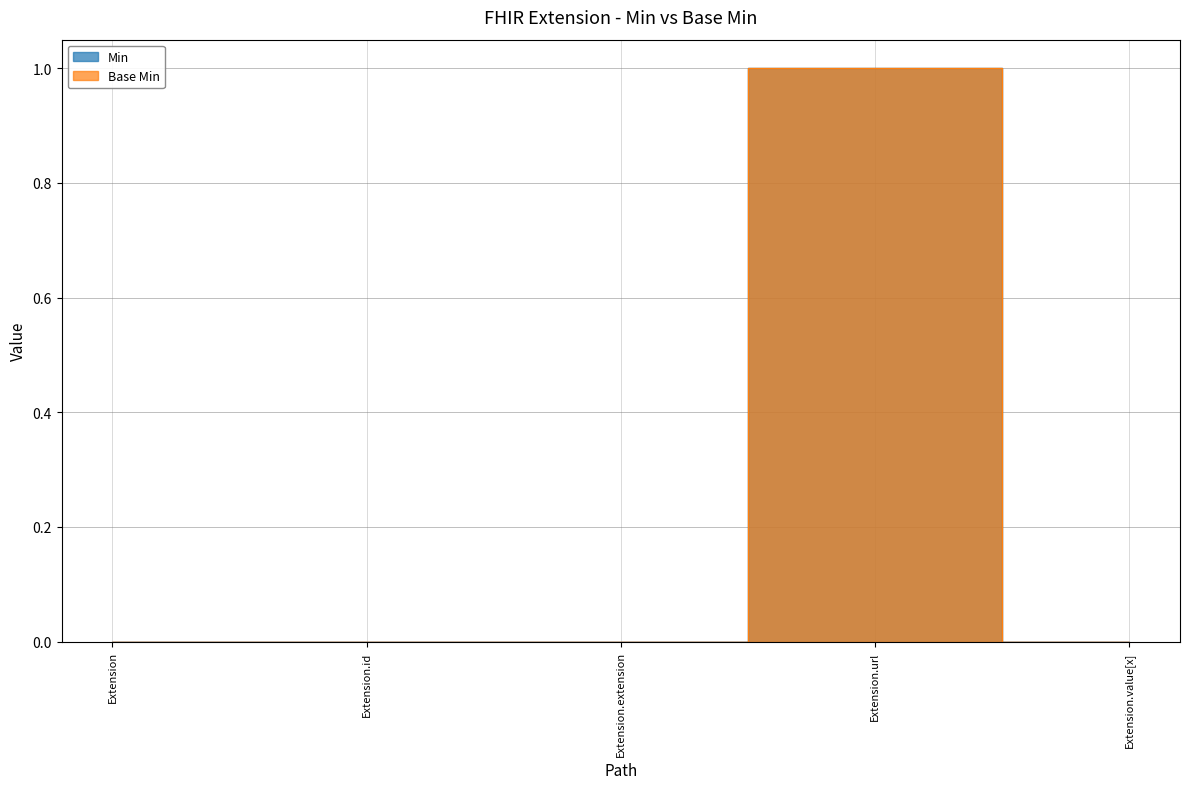

How many values in the Base Min series exceed 0?

1